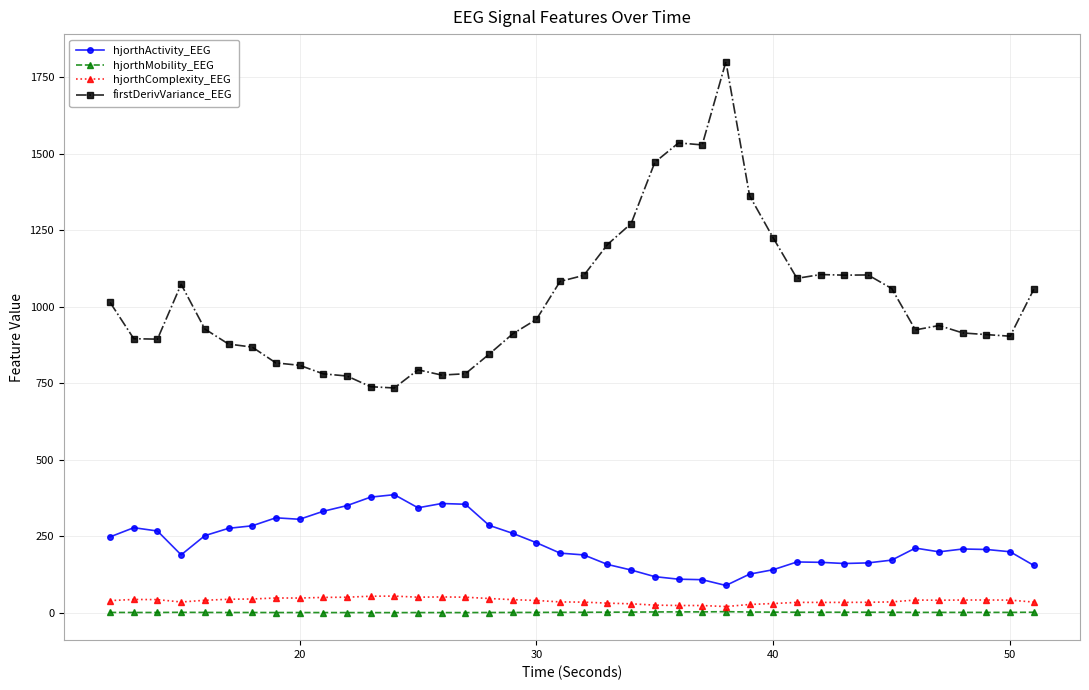

What is the value of the hjorthMobility_EEG point at the 24th from the left?

3.5